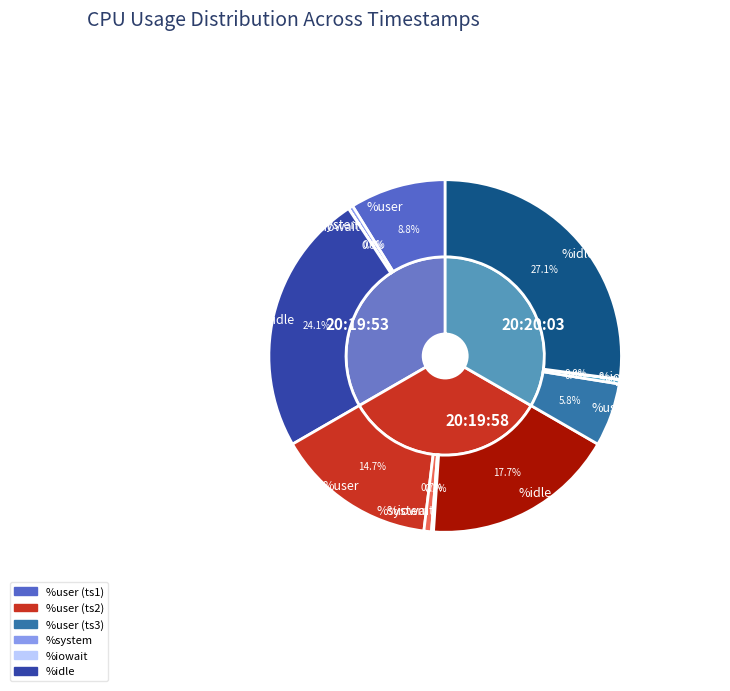

To the nearest percent, what is the average slice percentage?

33%